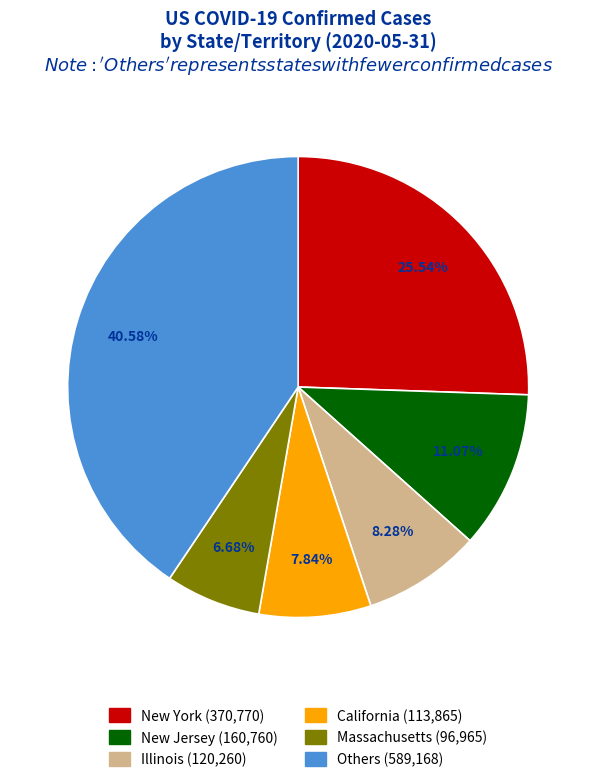

Is there a majority slice in this chart?

No